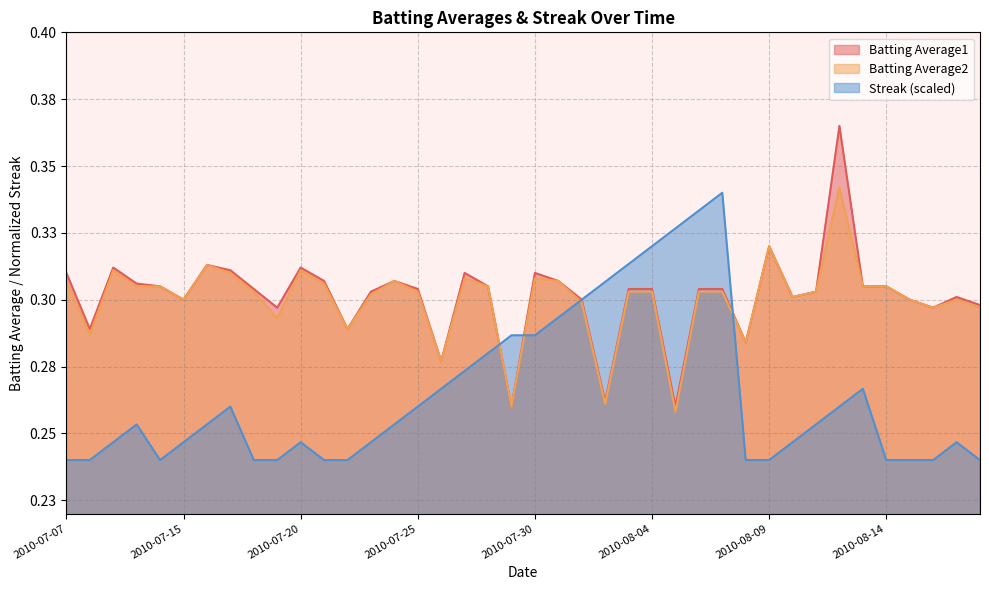

Which series has the largest total across all categories?

Batting Average1